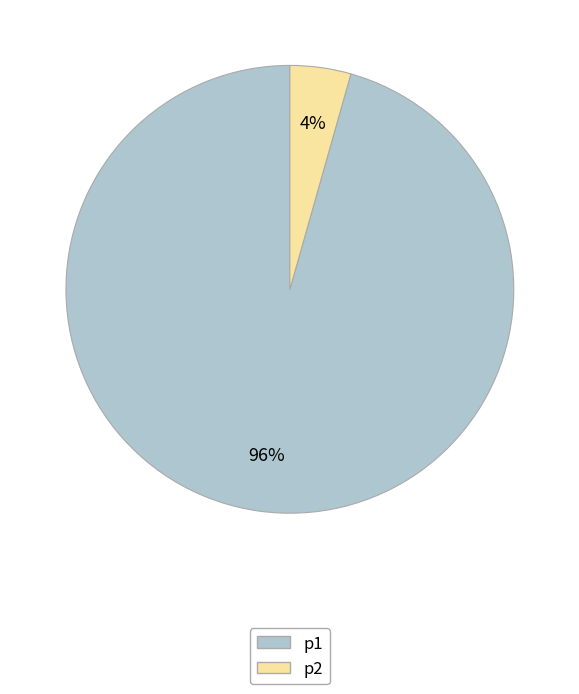

Is the sum of p1 and p2 greater than half?

Yes